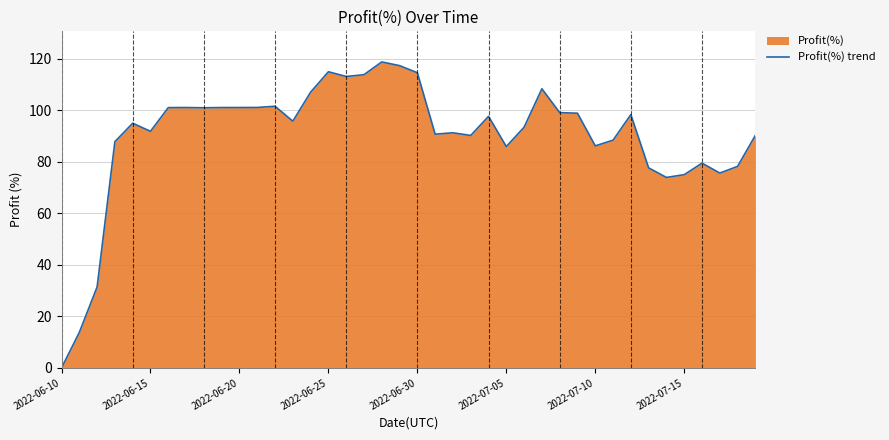

True or false: the data shows 75.0 at 2022-07-15.

True